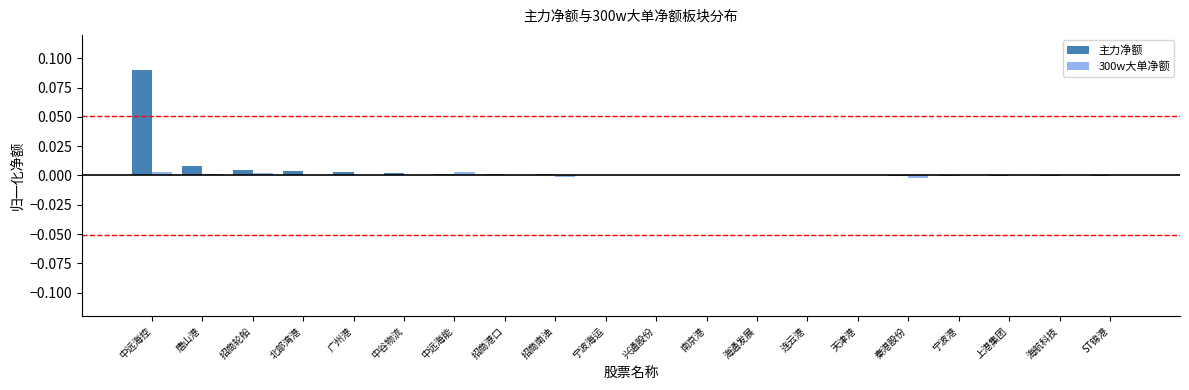

Is it true that 主力净额 equals 0.0 at 南京港?

True